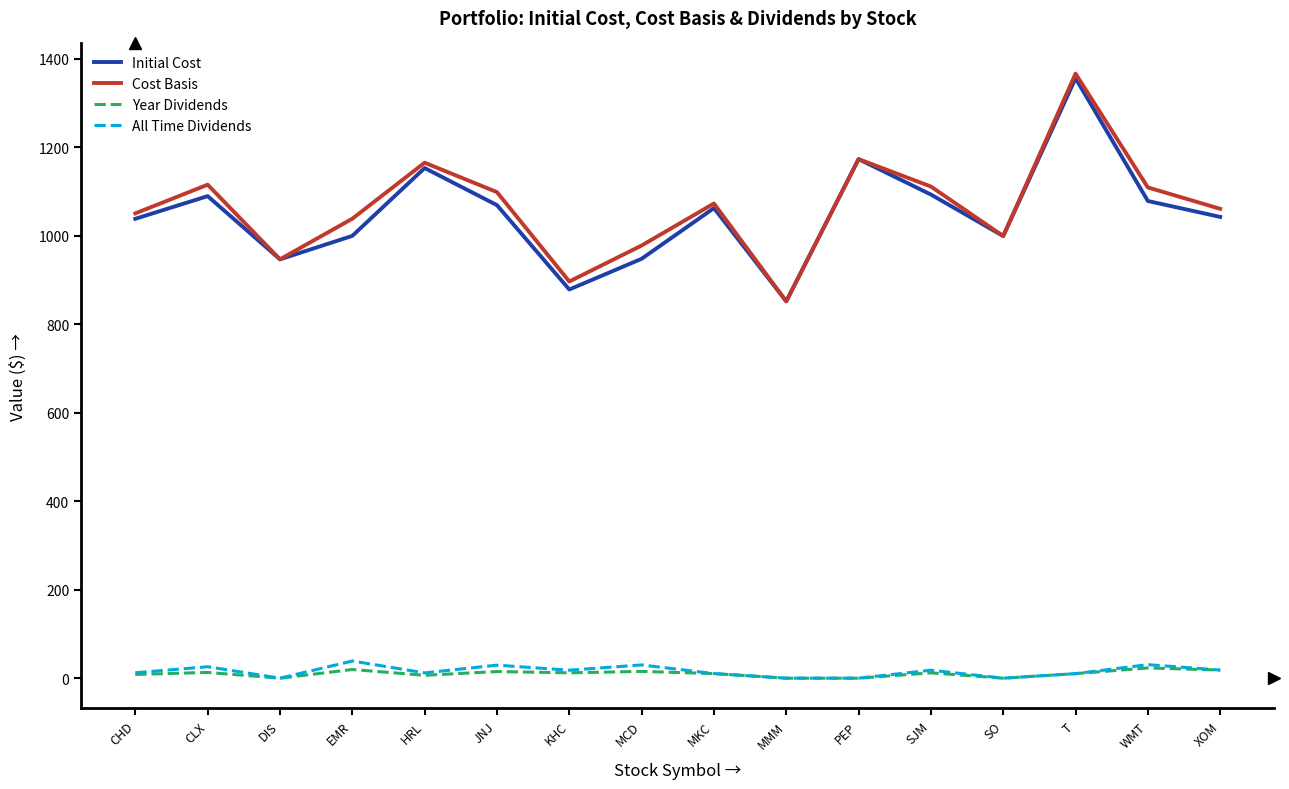

At which category does All Time Dividends reach its first local peak?

CLX